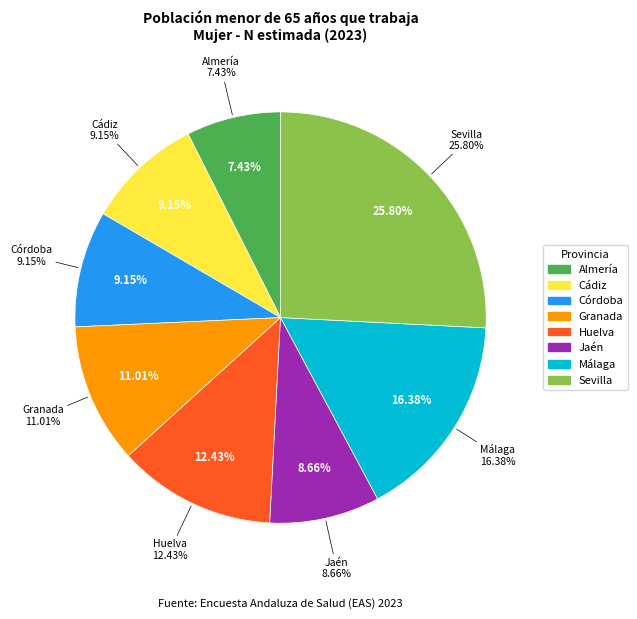

Which category has the smallest portion of the pie?

Almería